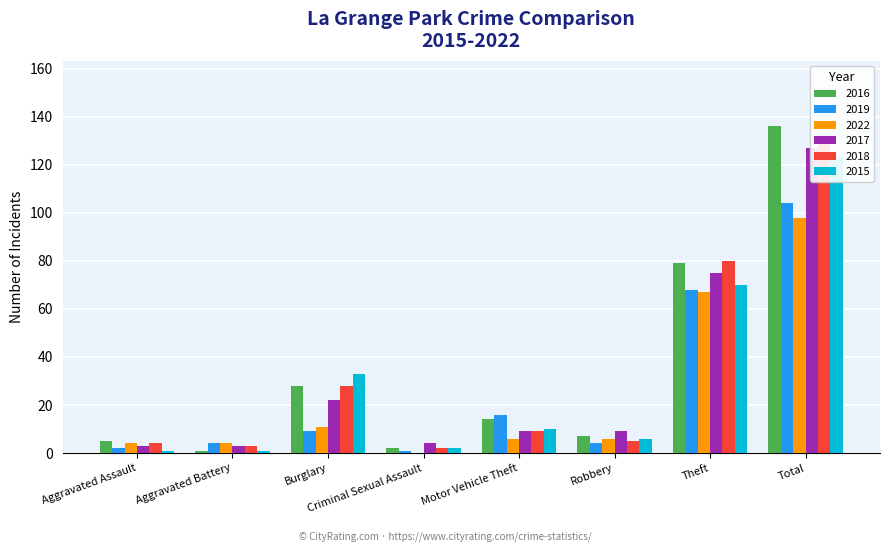

How many data points in 2015 are above 10?

3